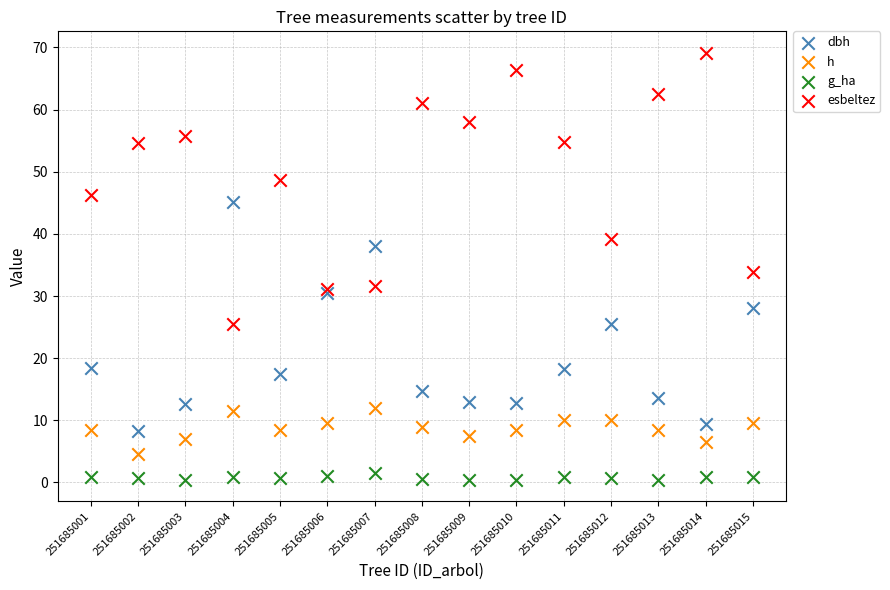

In the esbeltez series, what Y value is closest to 47?

46.2